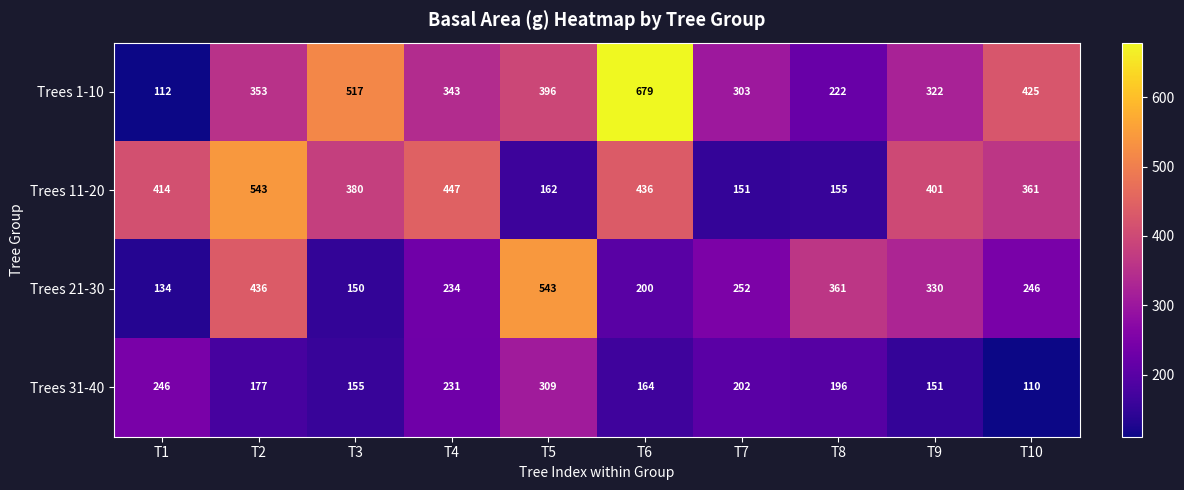

What is the greatest value displayed?

679